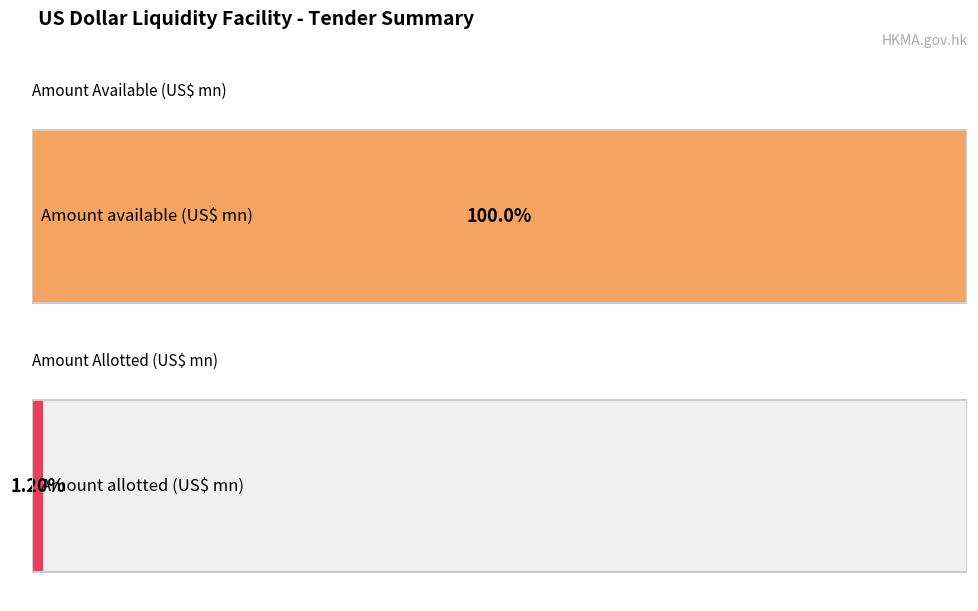

Is the value of Amount available (US$ mn) at 2020-06-10 greater than the value of Amount allotted (US$ mn) at 2020-06-24?

Yes